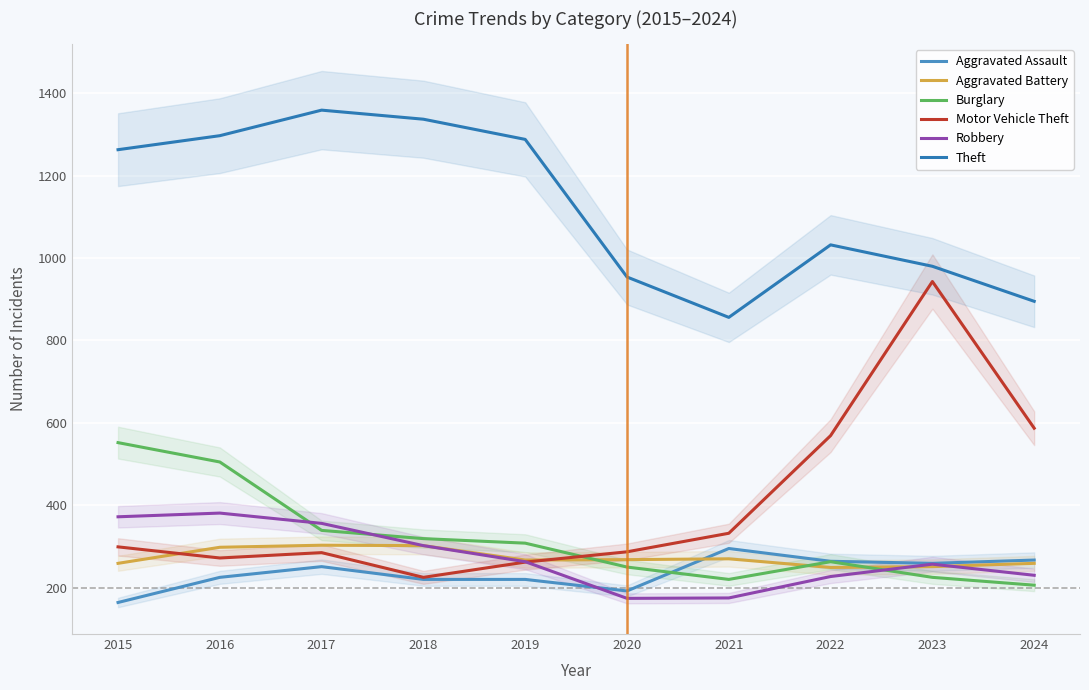

What is the difference between the Aggravated Assault values at 2015 and 2021?

131